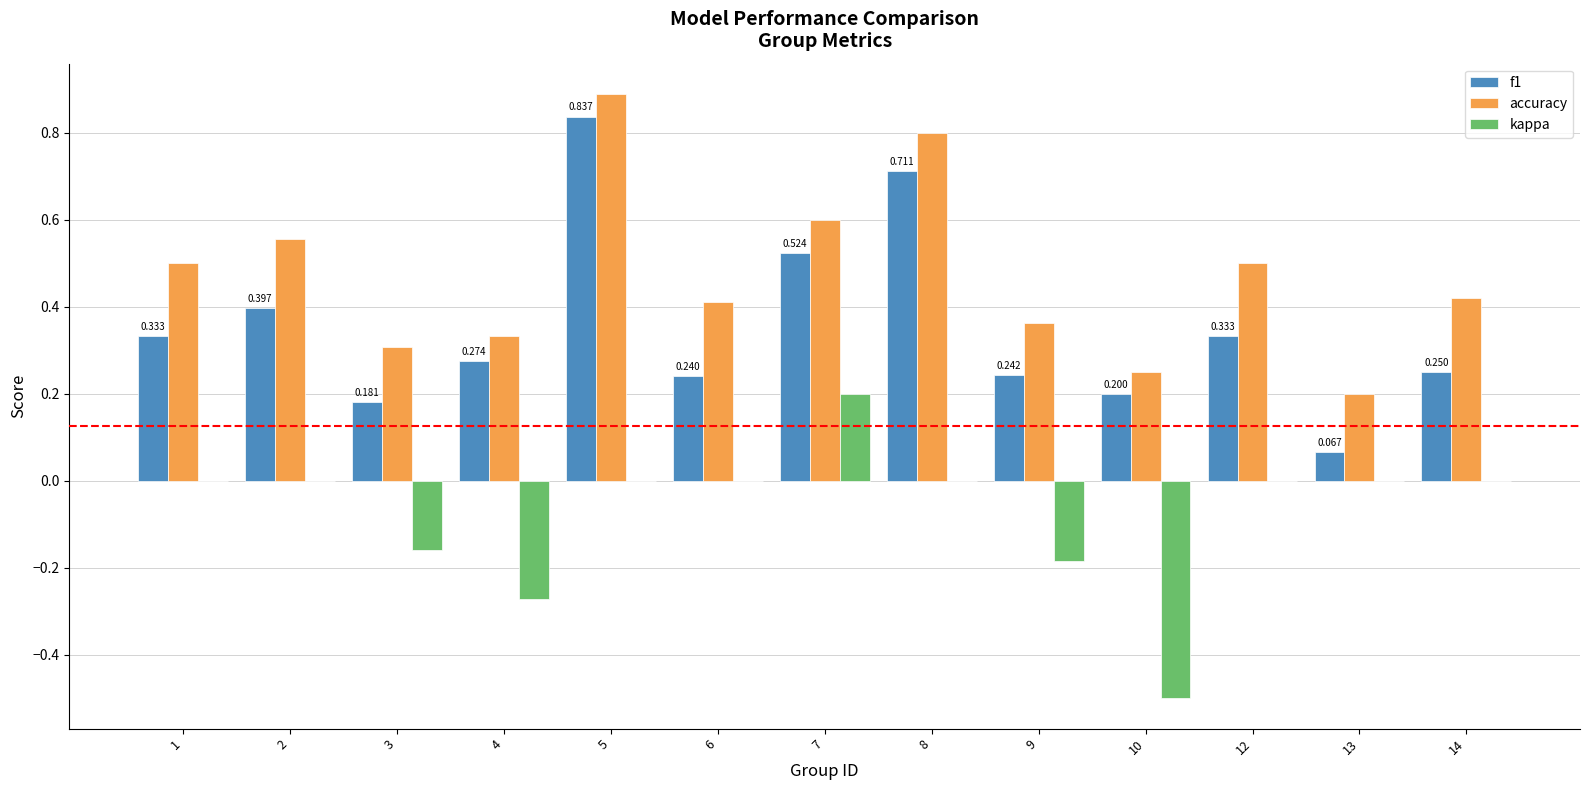

How many groups of bars are there?

13